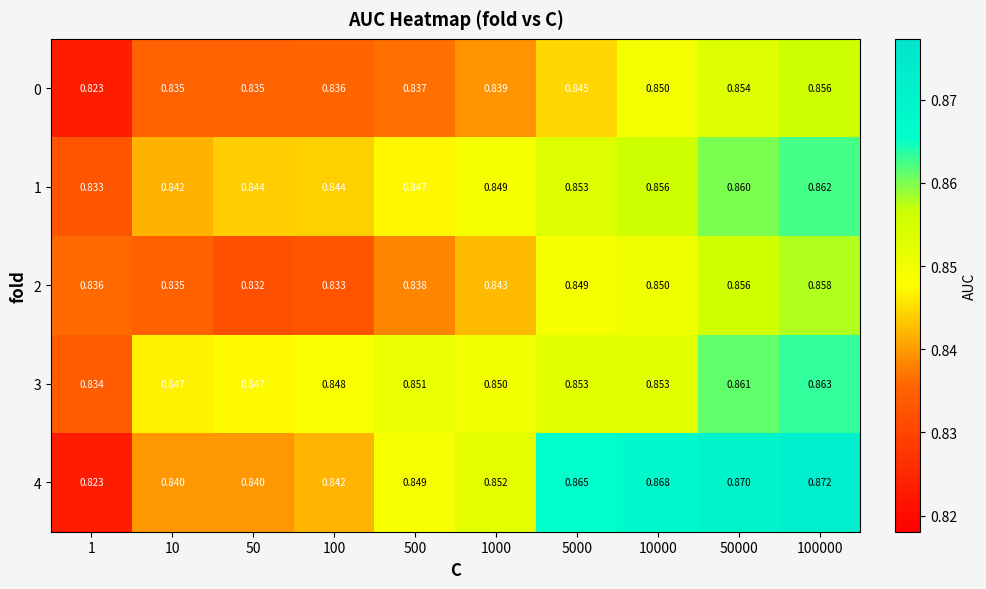

Which category has the lowest value across all series?

1